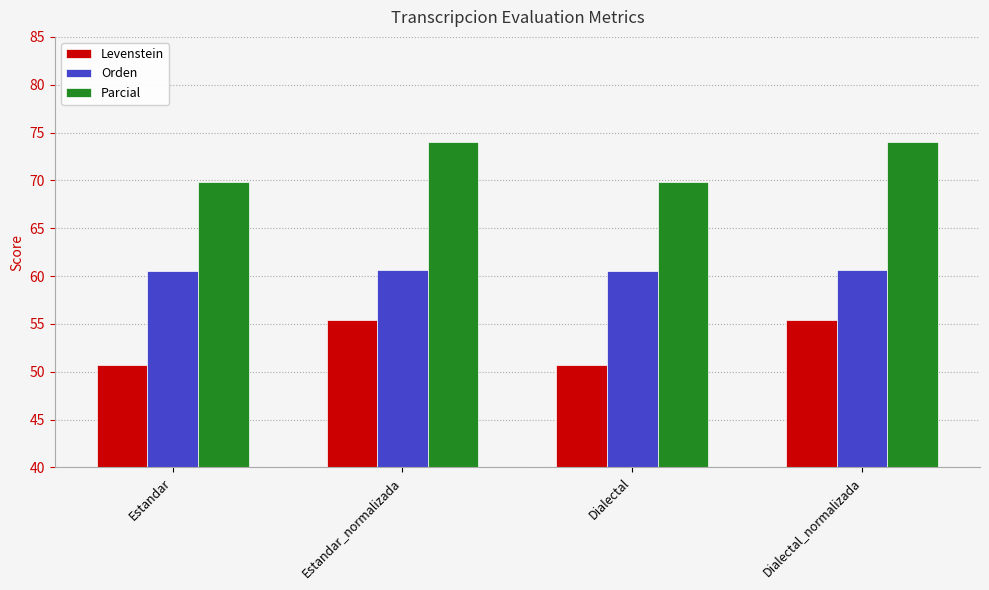

What is the label of the 1st bar from the right?

Dialectal_normalizada